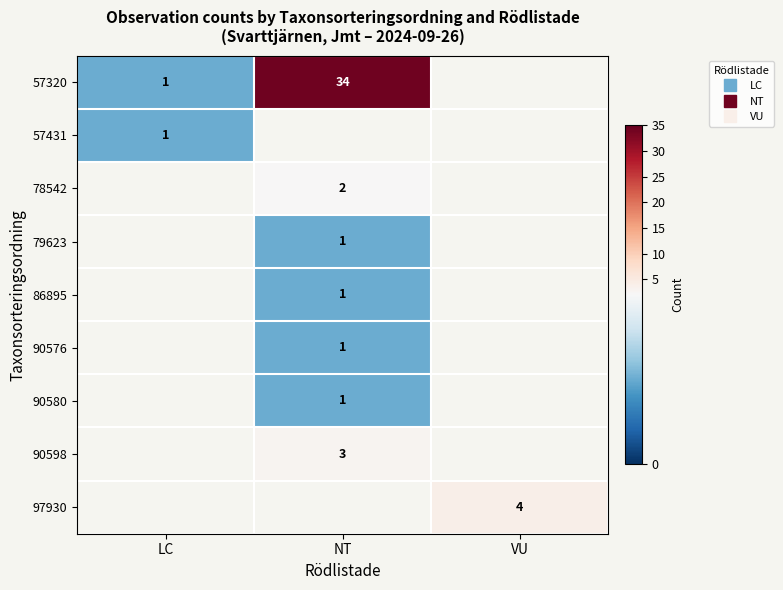

How many values in 57320 are above zero?

2